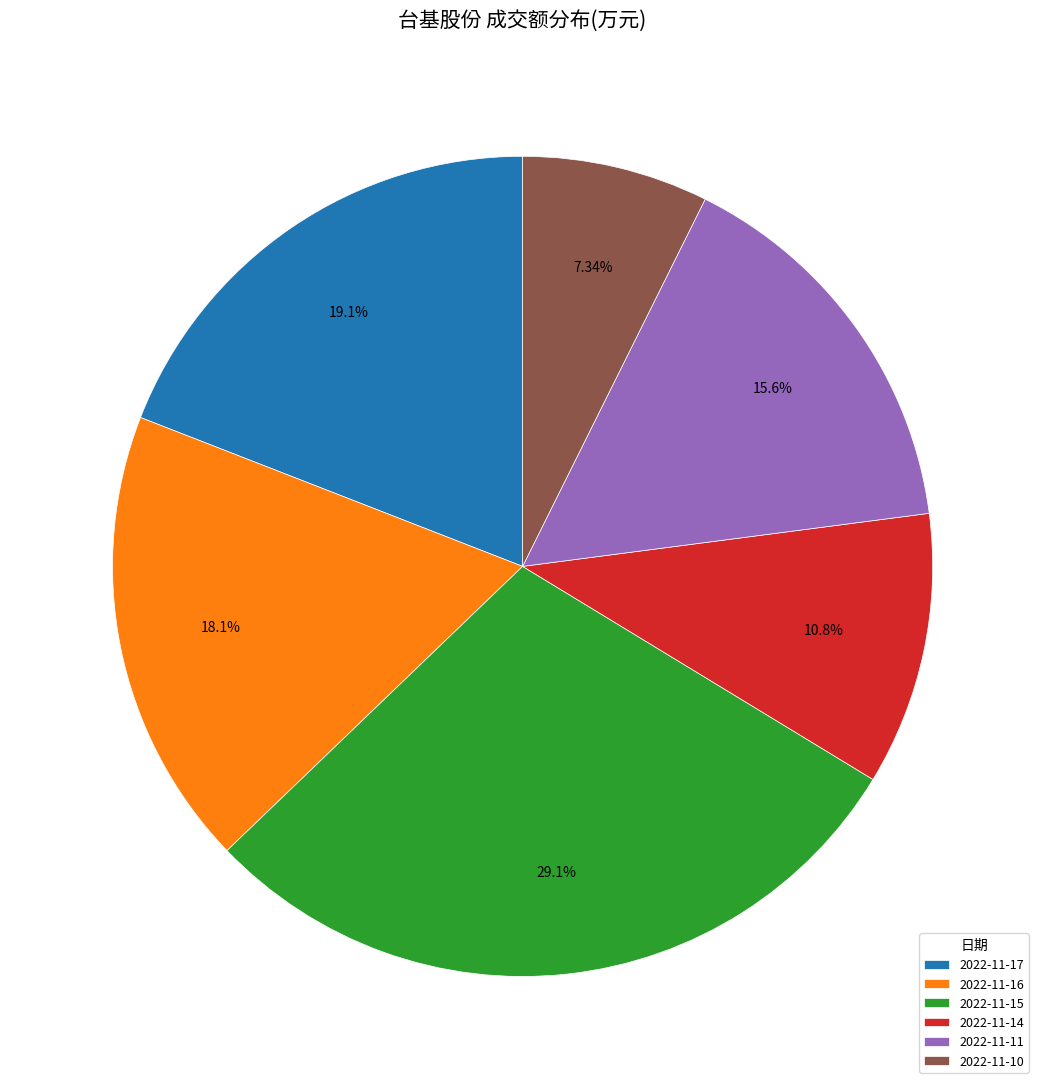

Is there any slice that represents more than half of the pie?

No